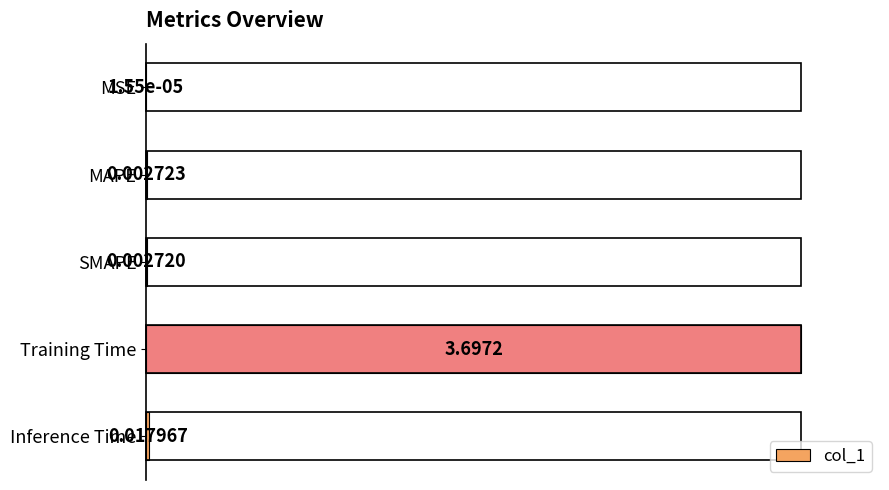

Are the bars horizontal?

Yes